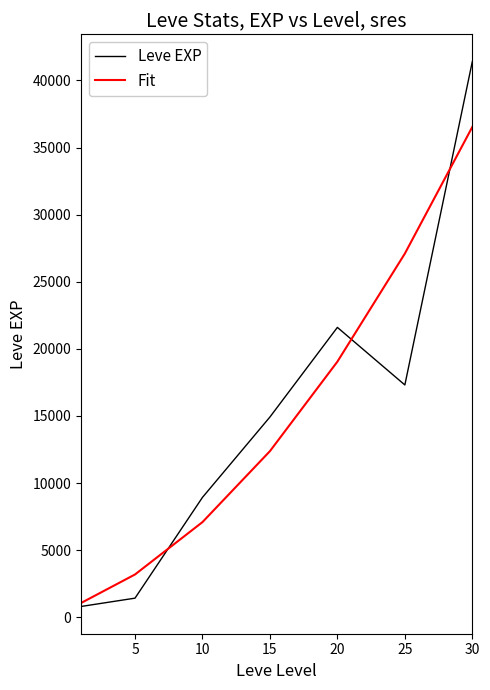

Rank the series by their maximum value, from highest to lowest.

Leve EXP, Fit